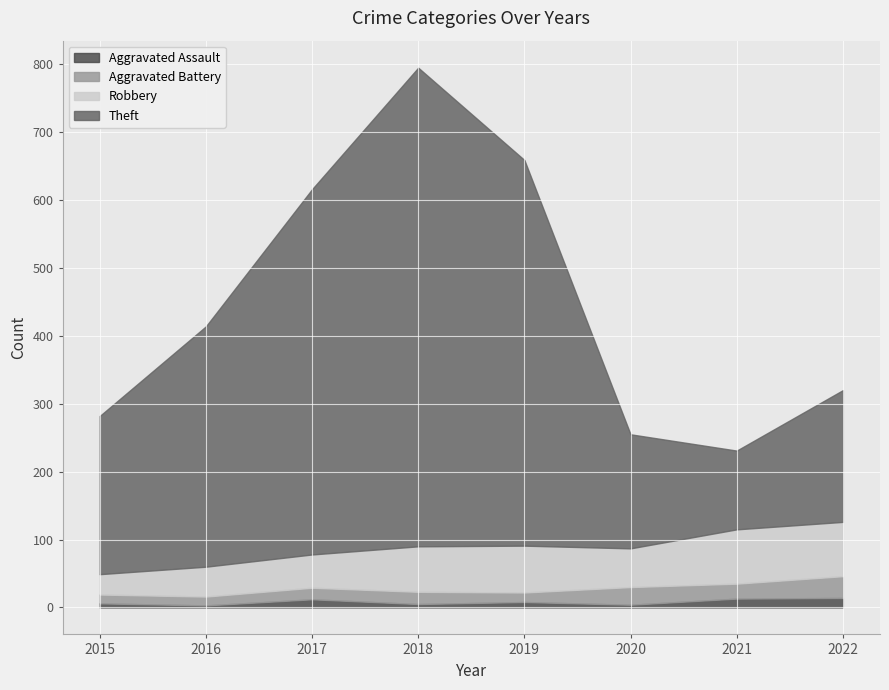

Count the Robbery values in the range 49 to 80.

6